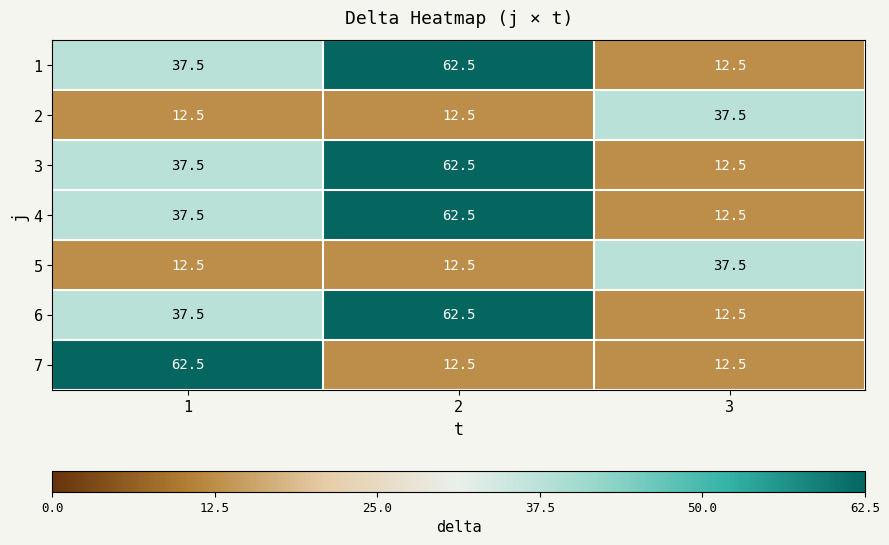

Which series changed the most between 1 and 2?

7